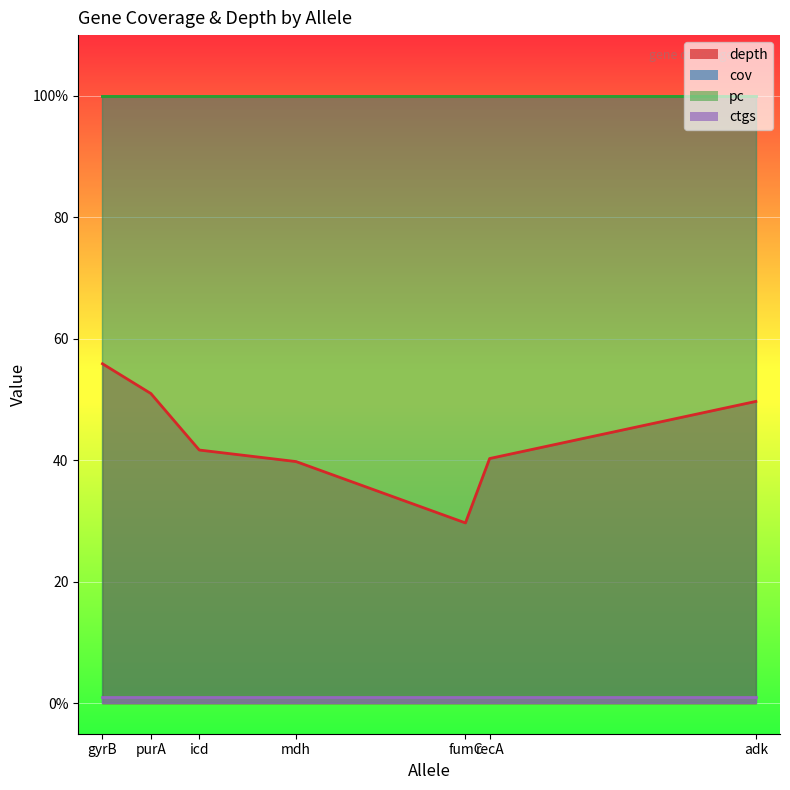

The cov series shows 155.2 at adk. True or false?

False